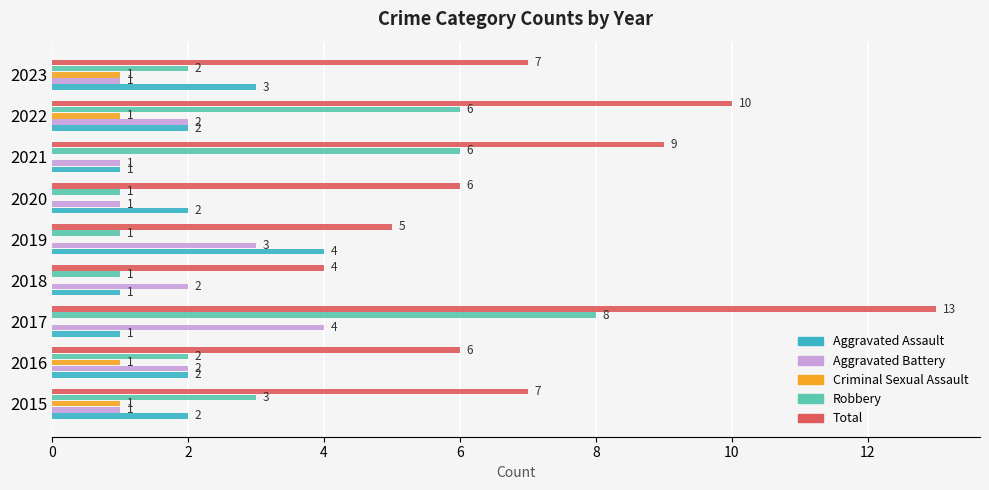

At which label is Robbery closest to 4?

2015